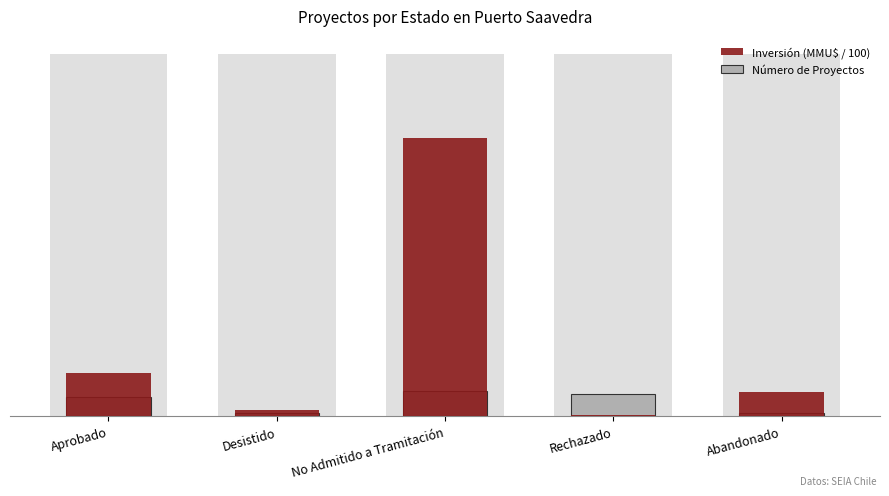

Reading left to right, transcribe all the data shown in this chart.

Inversión (MMU$ / 100): 13.7	2.0	87.7	0.3	7.5
Número de Proyectos: 6.0	1.0	8.0	7.0	1.0